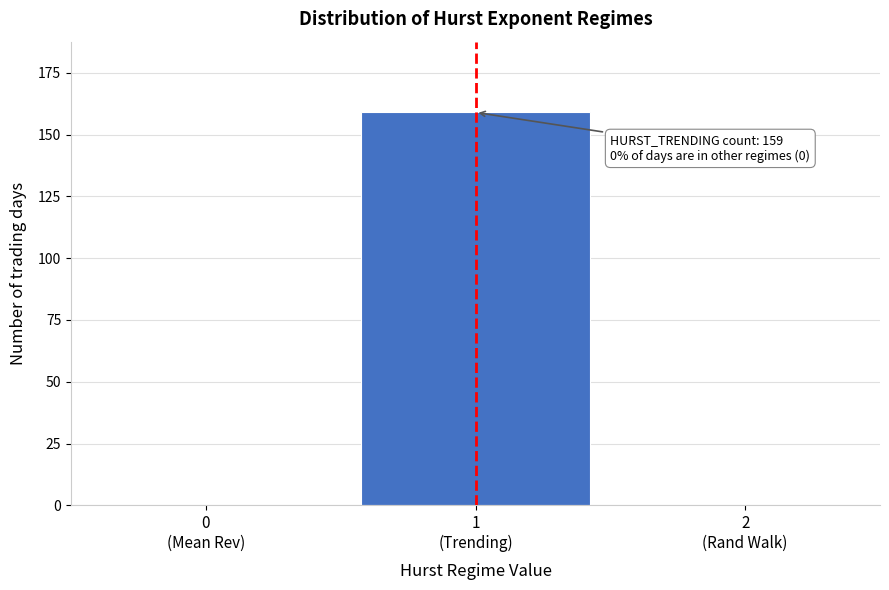

What is the sum of all values?

159